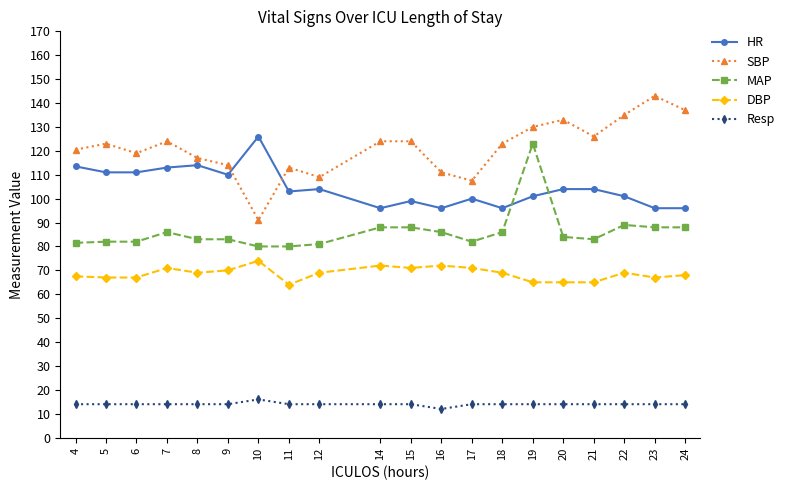

What is the value of the Resp point at the 17th from the left?

14.0